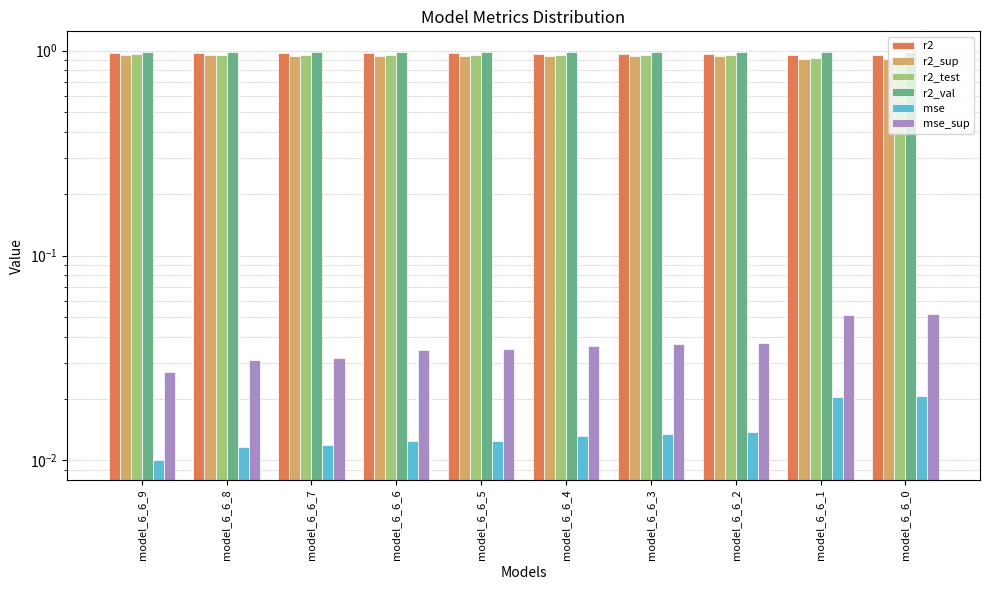

Which category has the lowest value in the r2_val series?

model_6_6_0